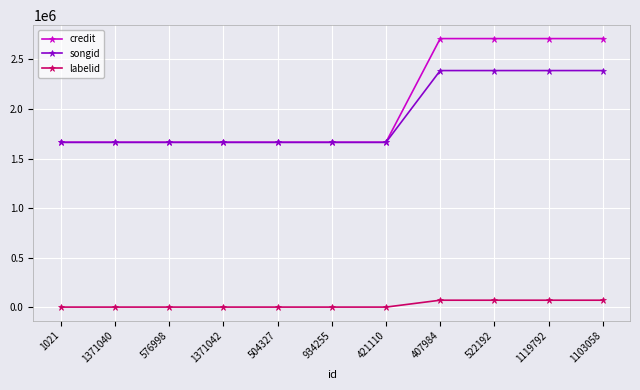

Which series has the widest spread of values?

credit